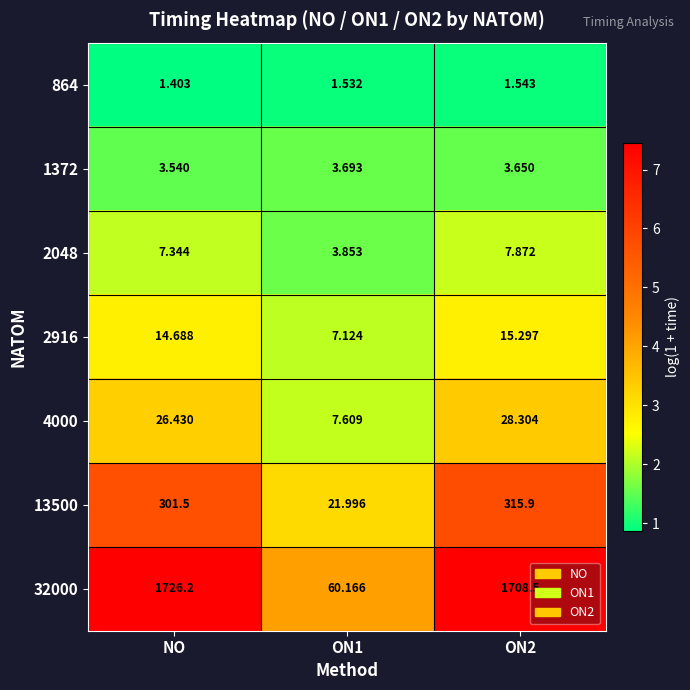

Which label corresponds to the smallest value in the chart?

NO